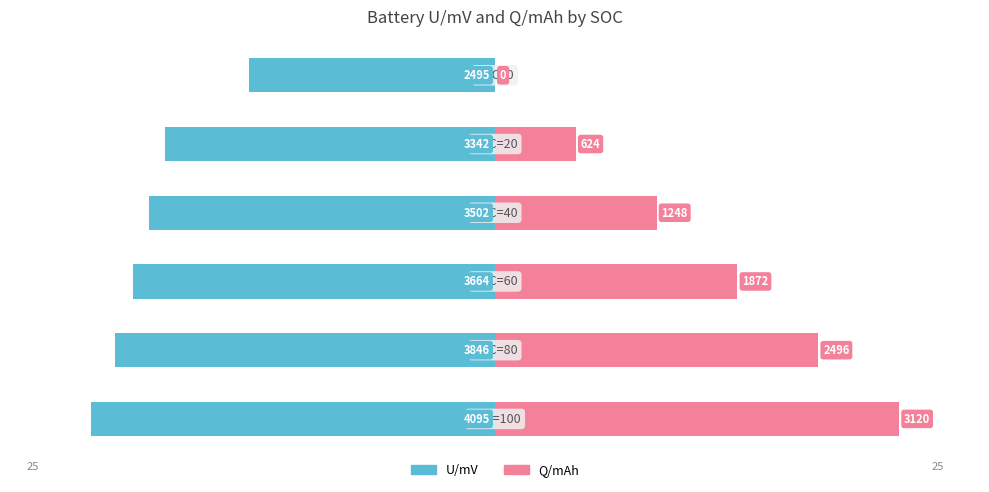

Are the bars horizontal?

Yes